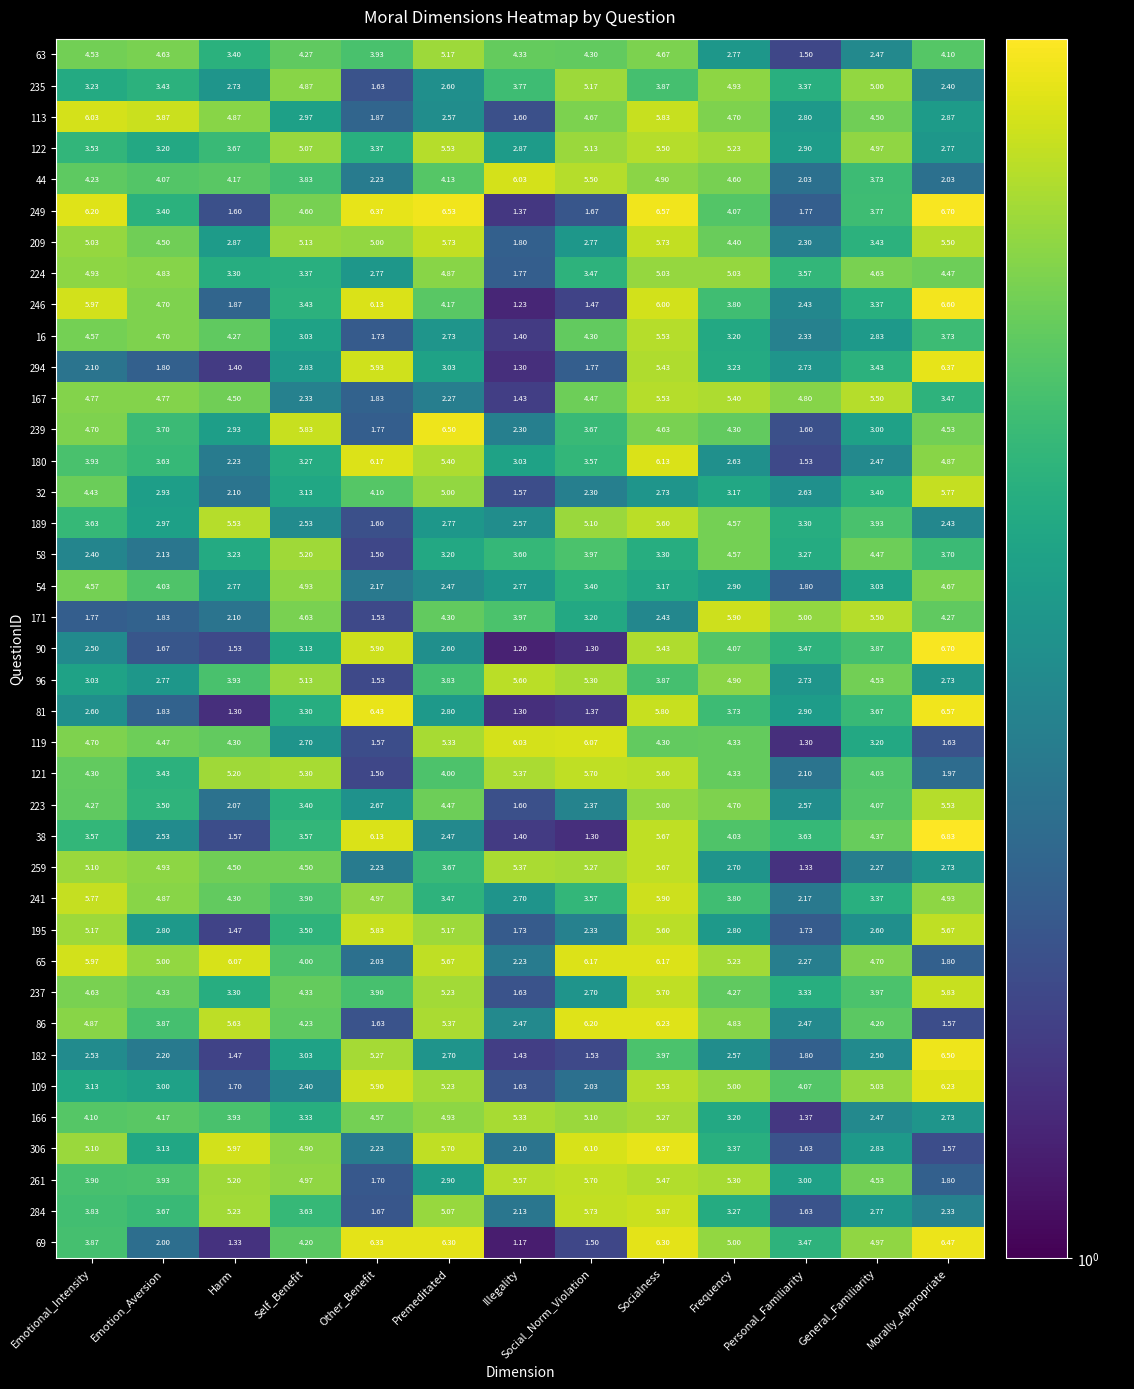

At which label does 261 reach its peak?

Social_Norm_Violation